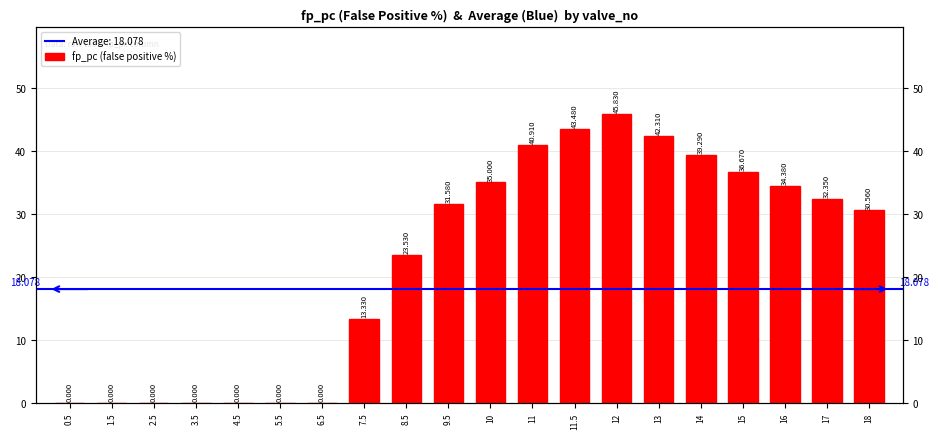

Reading left to right, transcribe all the data shown in this chart.

0.5=0.0	1.5=0.0	2.5=0.0	3.5=0.0	4.5=0.0	5.5=0.0	6.5=0.0	7.5=13.3	8.5=23.5	9.5=31.6	10=35.0	11=40.9	11.5=43.5	12=45.8	13=42.3	14=39.3	15=36.7	16=34.4	17=32.4	18=30.6